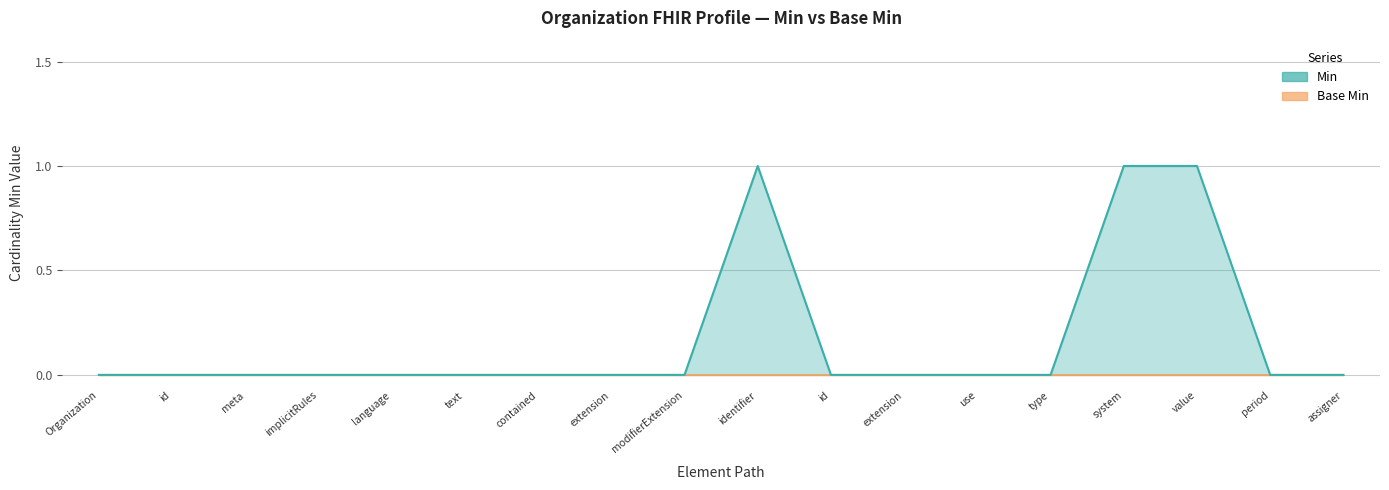

Reading left to right, what are all the values shown in this chart?

0	0	0	0	0	0	0	0	0	1	0	0	0	0	1	1	0	0